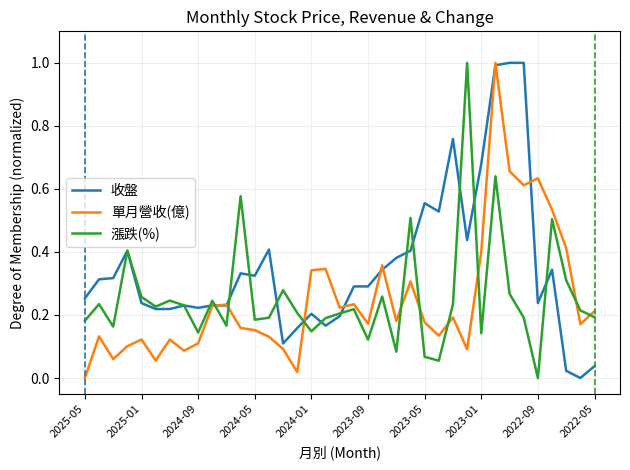

What is the highest value of the 收盤 series?

1.0